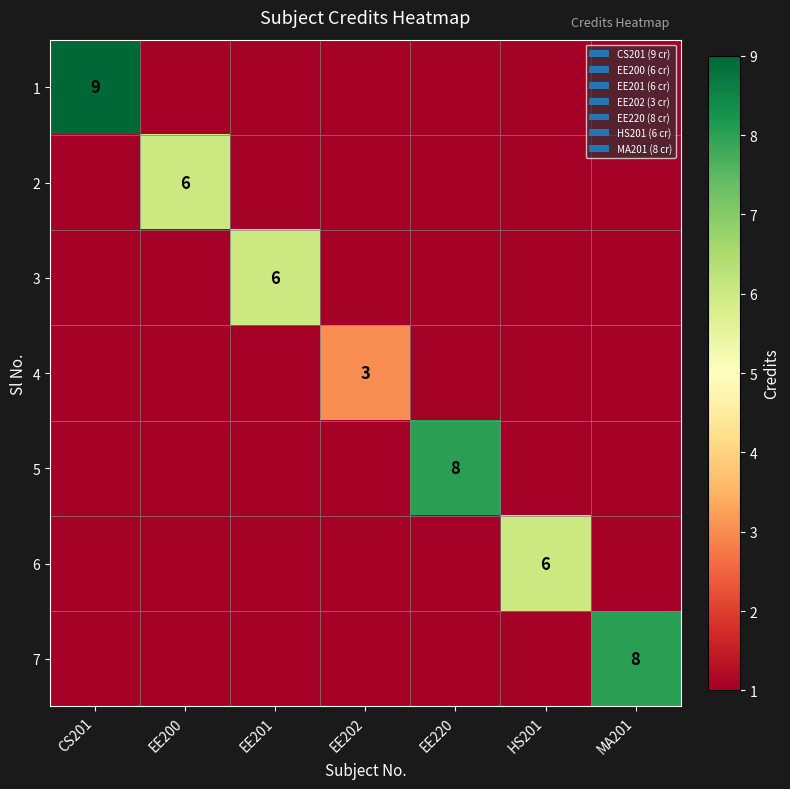

Is it true that 4 equals 4 at EE202?

False